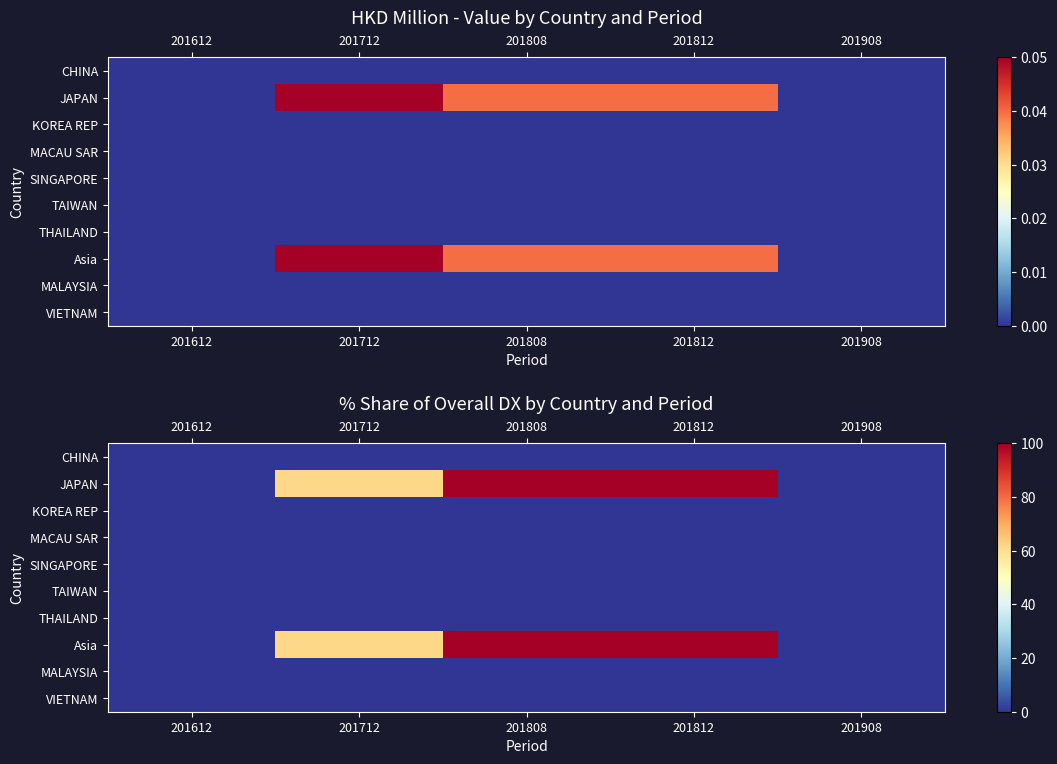

True or false: Asia has a value of 43.3 at 201808.

False